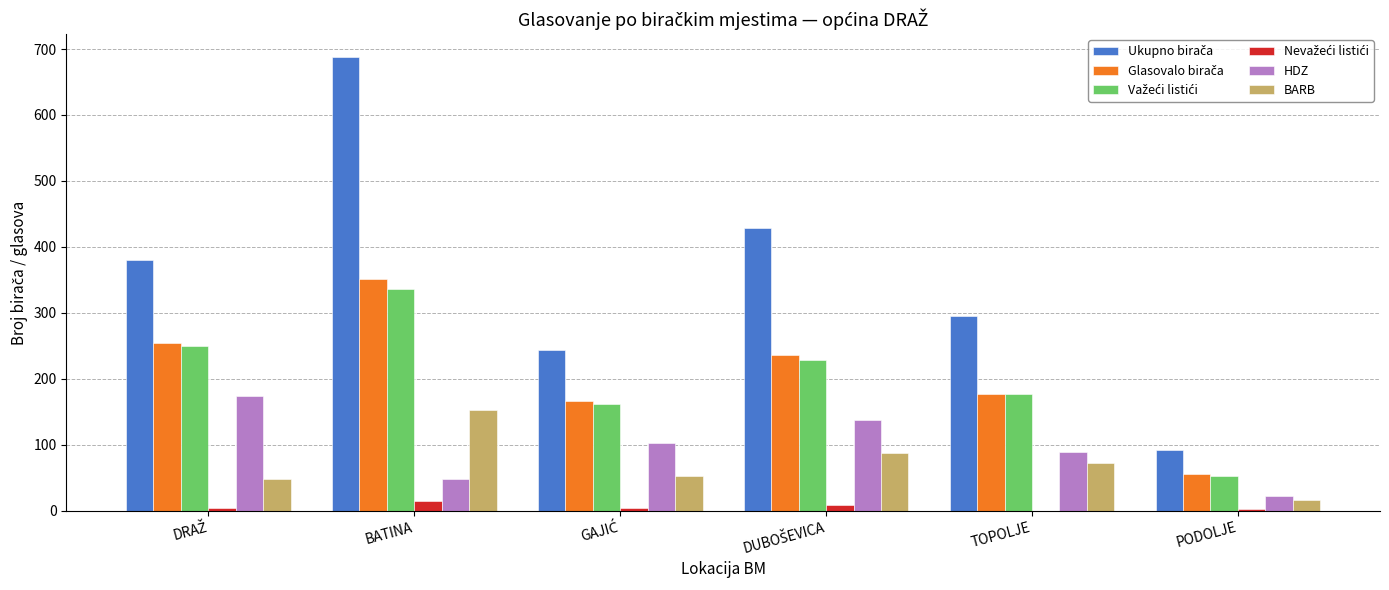

Read the BARB value at BATINA.

153